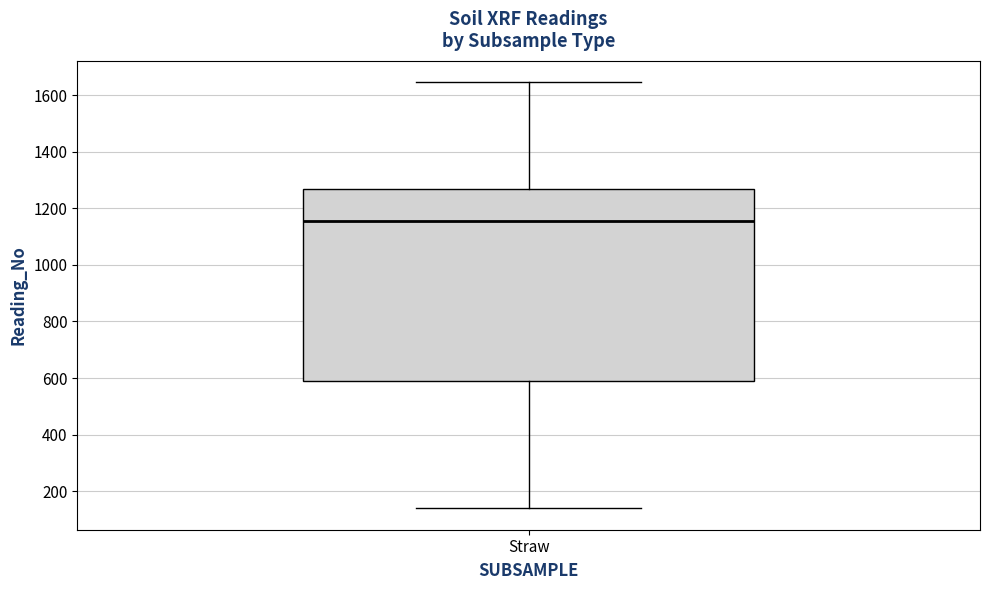

Read this box plot against the y-axis: the position of the median line, the range covered by the box, and the ends of both whiskers. The values are not printed on the chart, so give them approximately, as read against the axis.

median 1160, box 600 to 1260, whiskers 140 to 1640